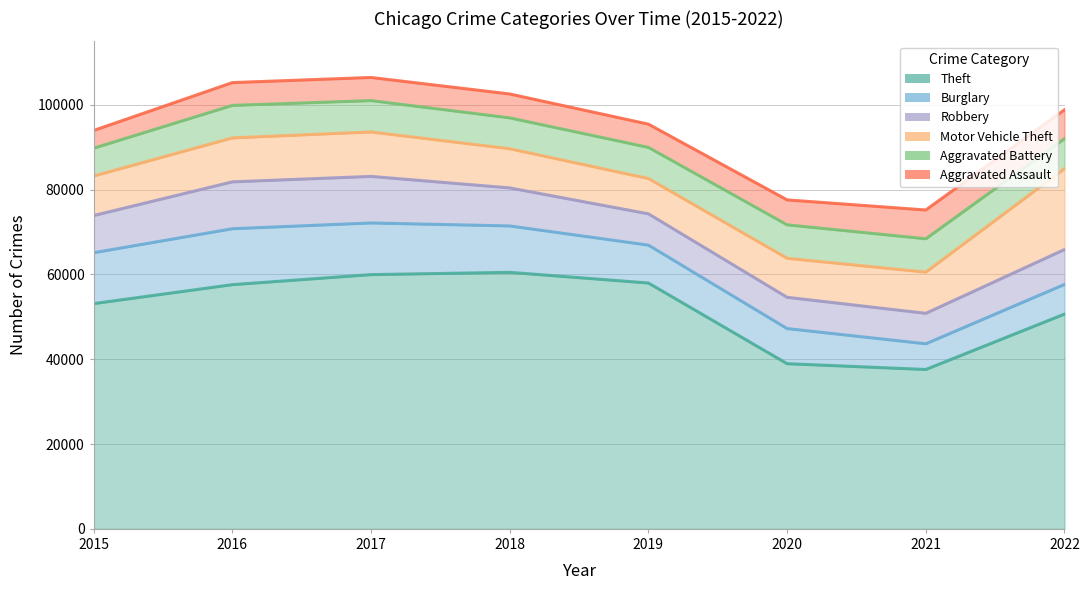

Which category has the lowest value in the Robbery series?

2021